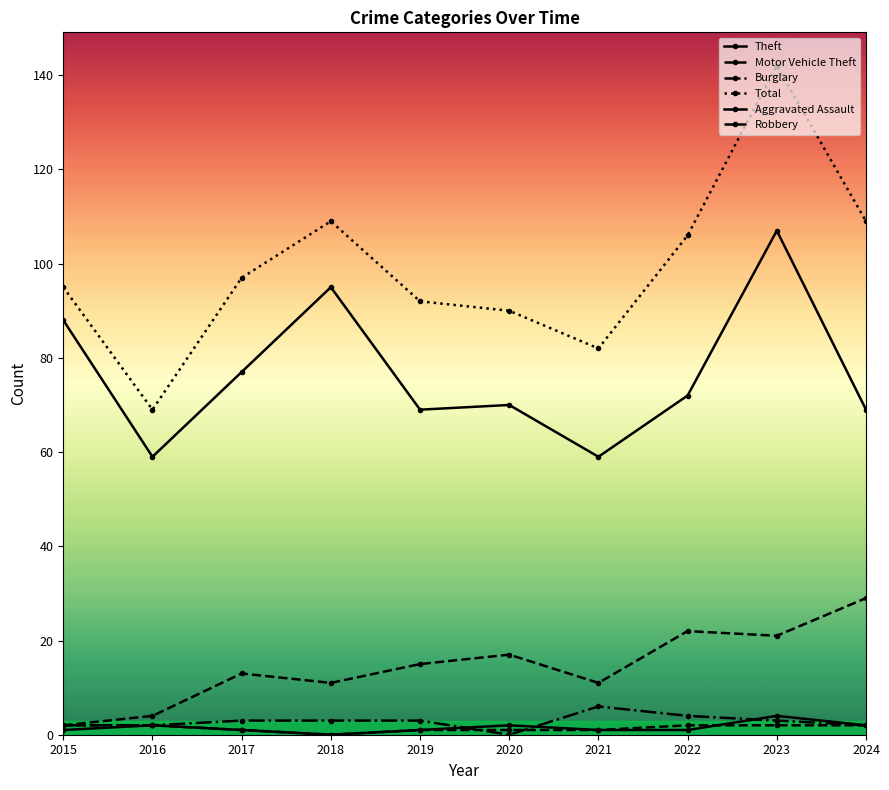

Does the chart have visible grid lines?

No